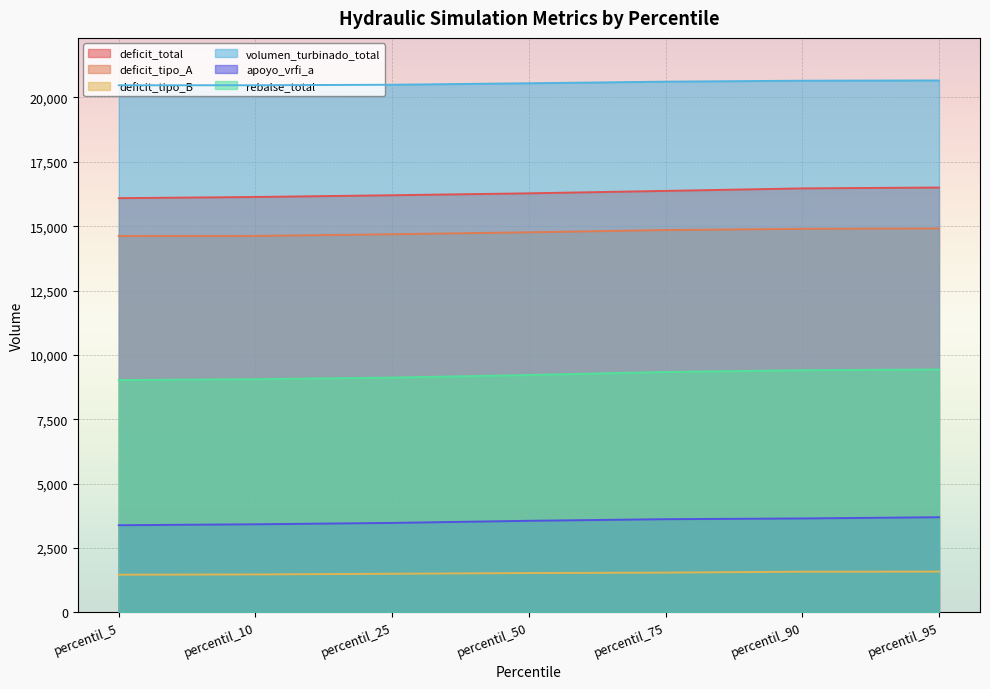

Count the number of data series in this chart.

6